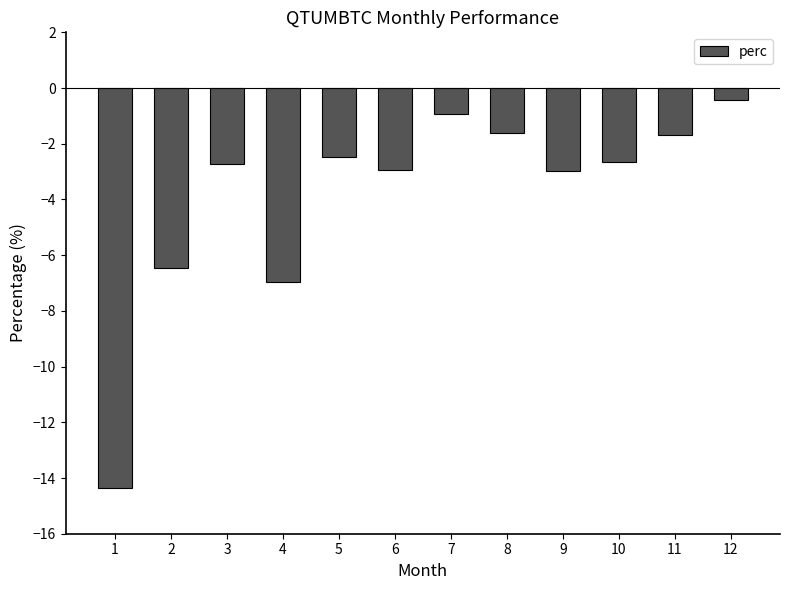

What is the value of the 4th bar from the left?

-7.0